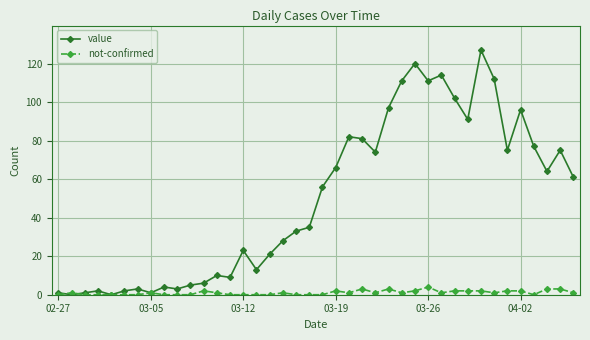

True or false: value has more than 2 points higher than both neighbors.

True